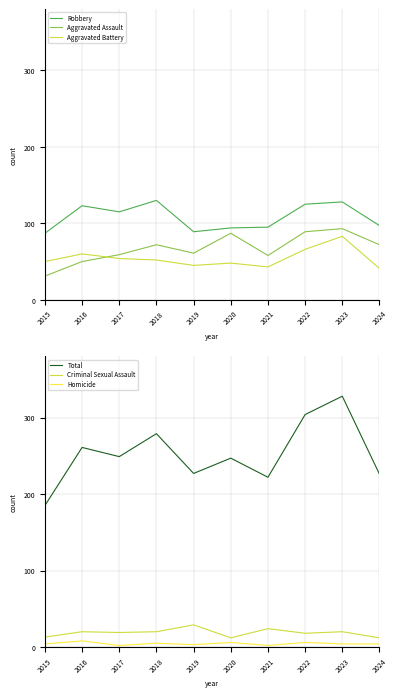

At which category does Criminal Sexual Assault reach its first local valley?

2017